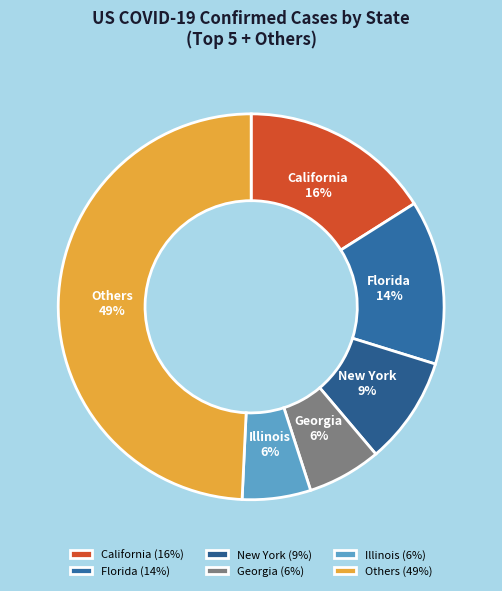

Count the number of slices in the pie.

6